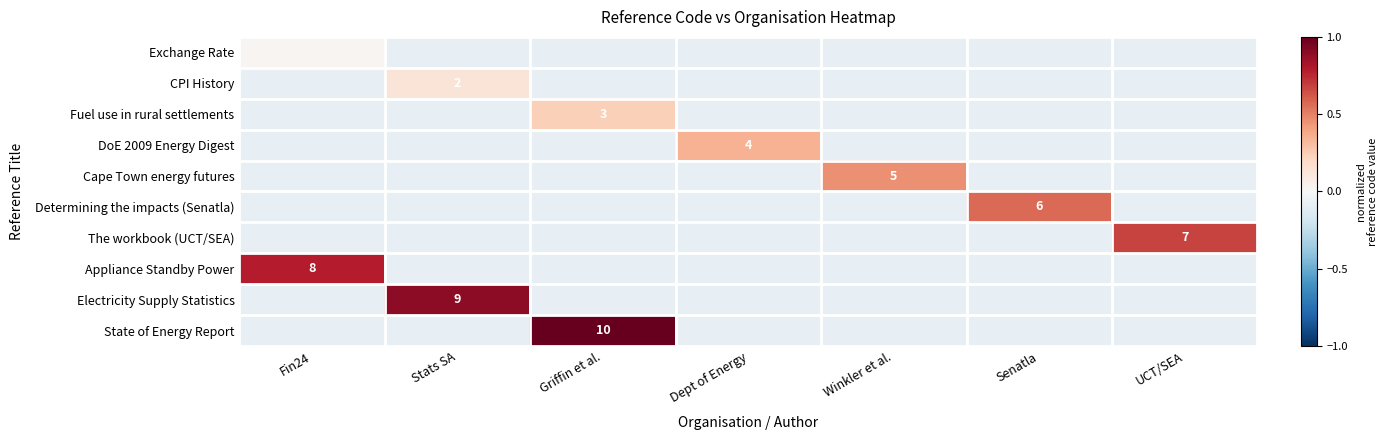

What is the approximate value of Cape Town energy futures at Fin24?

-0.1